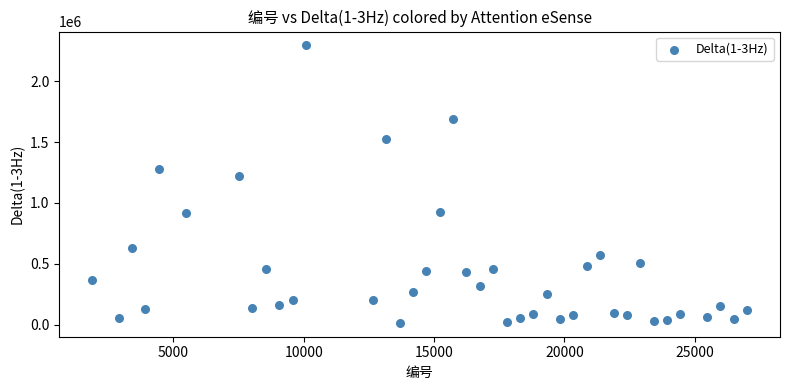

What Y value in the scatter plot is closest to 1154537?

1219531